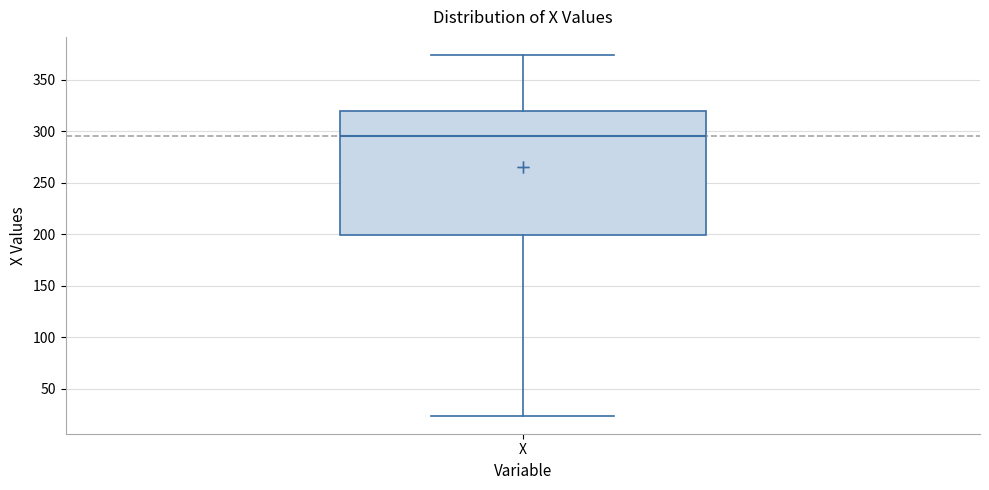

Transcribe this box plot: give where the median line is, the range the box spans, and where the two whiskers end, as read against the y-axis. The values are not printed on the chart, so give them approximately, as read against the axis.

median 295, box 200 to 320, whiskers 25 to 375